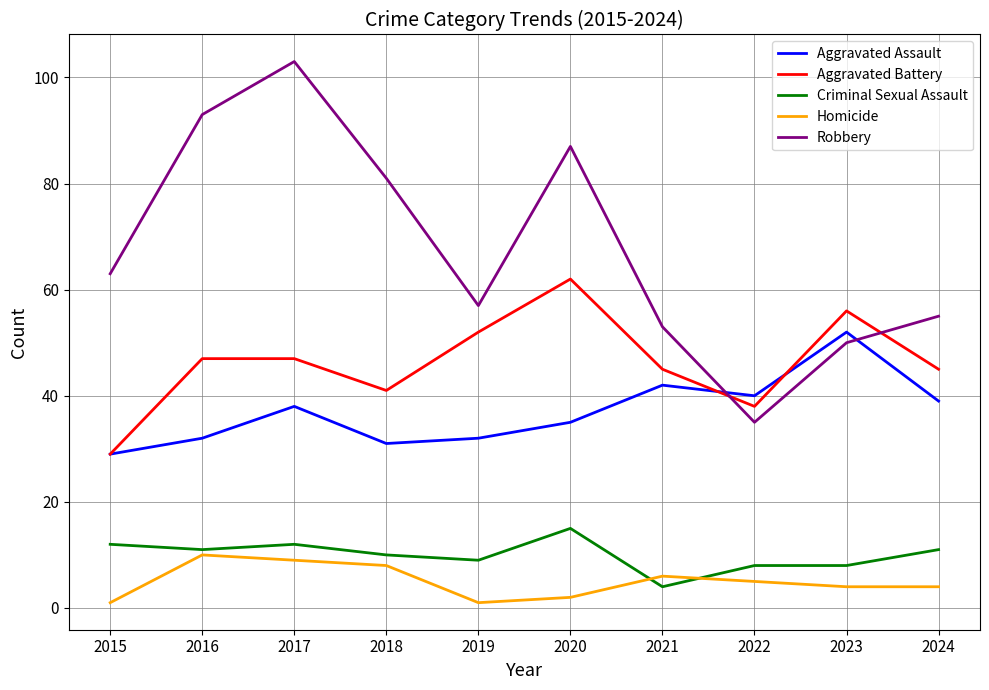

What are all the series names shown in the legend?

Aggravated Assault, Aggravated Battery, Criminal Sexual Assault, Homicide, Robbery